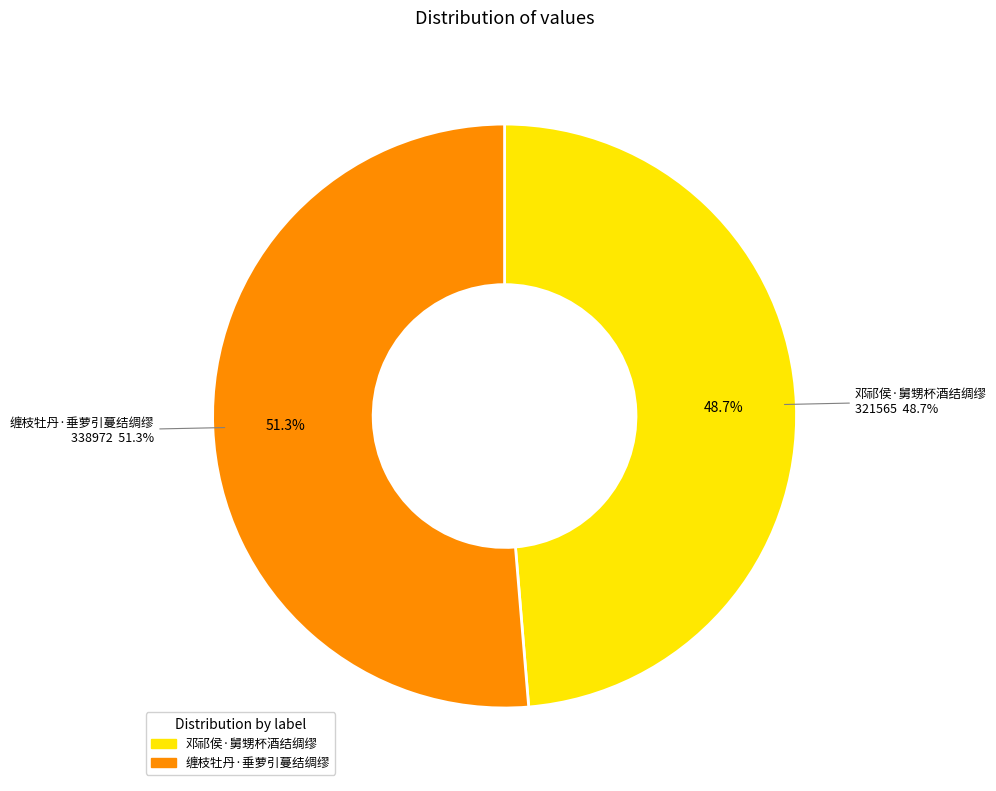

How many slices are in this pie chart?

2